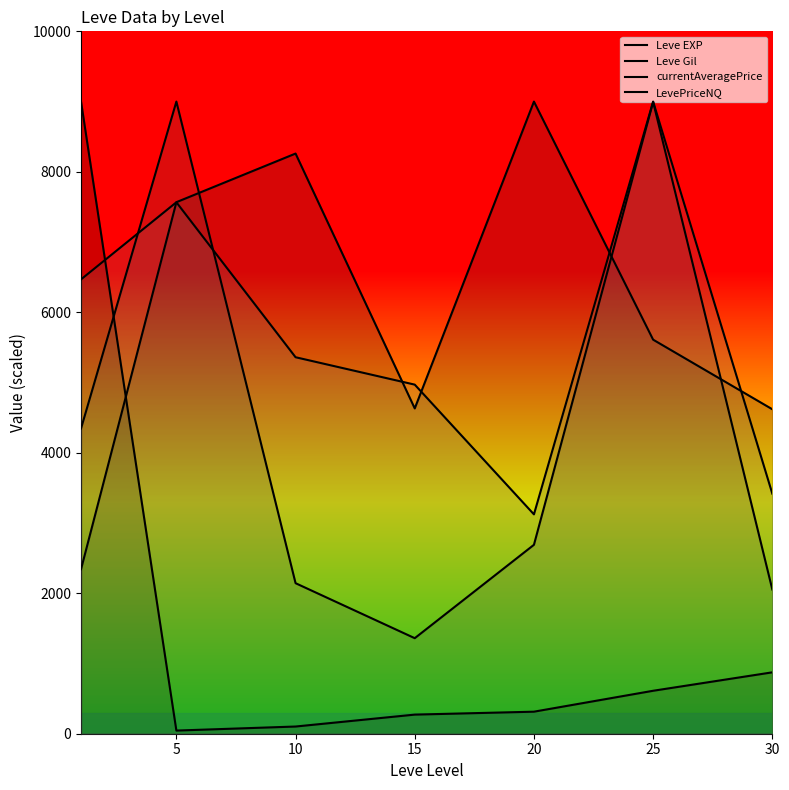

After their last crossing, which series has the higher values: LevePriceNQ or Leve Gil?

Leve Gil